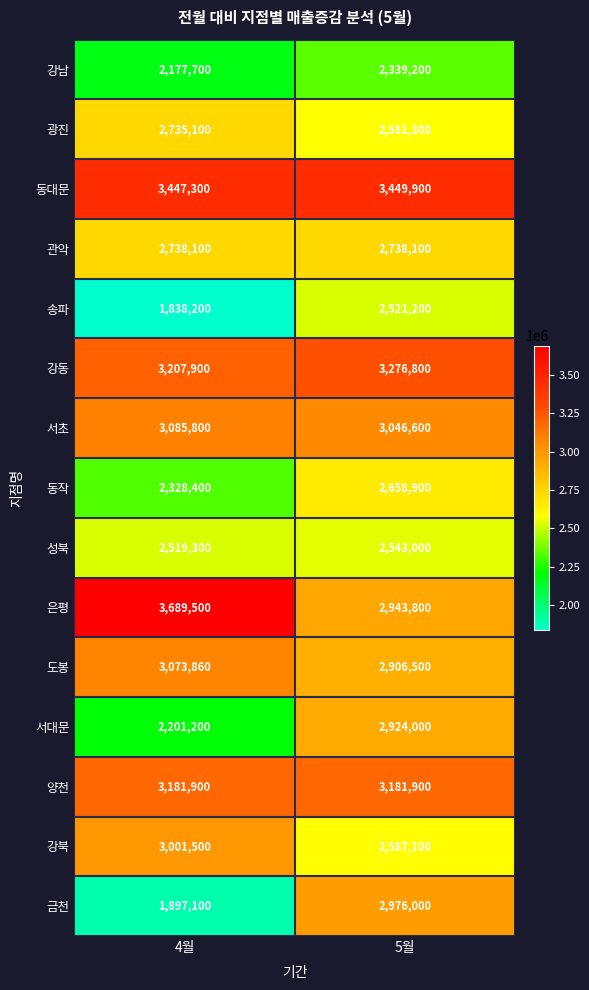

What is the minimum value shown in the chart?

1838200